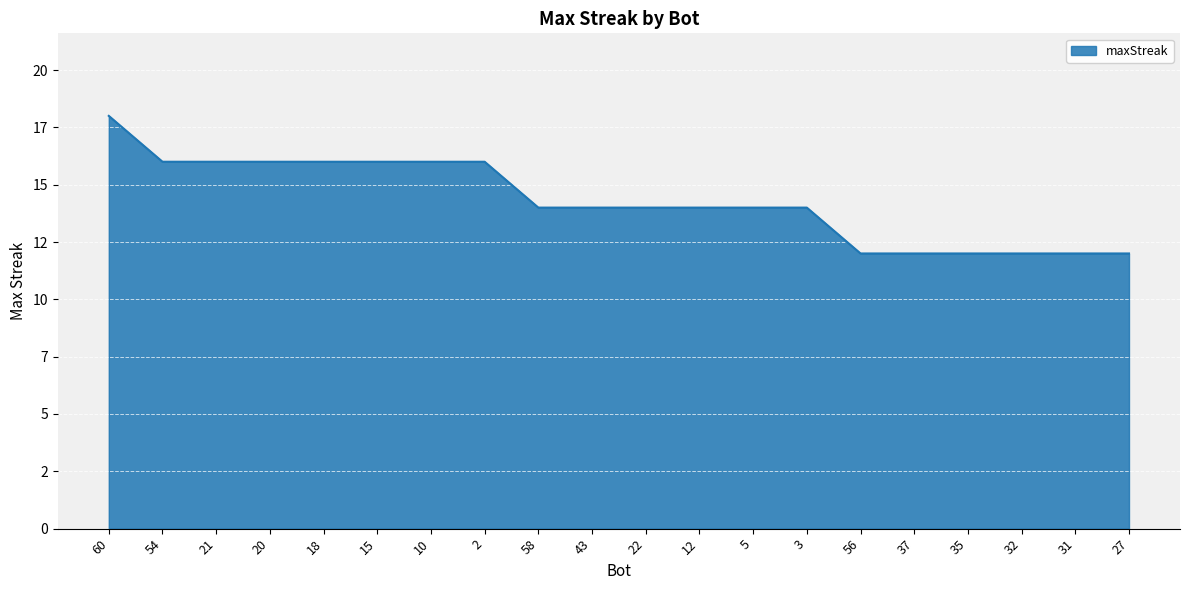

What is the value of the 16th point from the left?

12